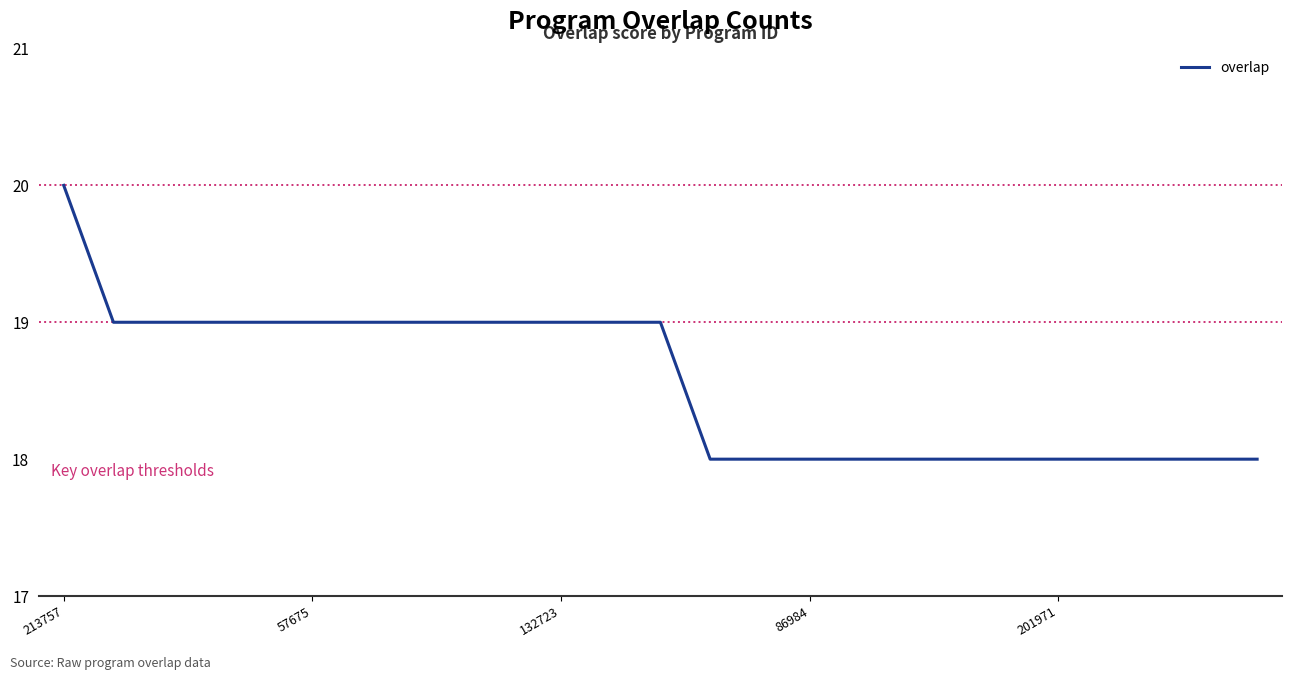

What is the minimum value shown in the chart?

18